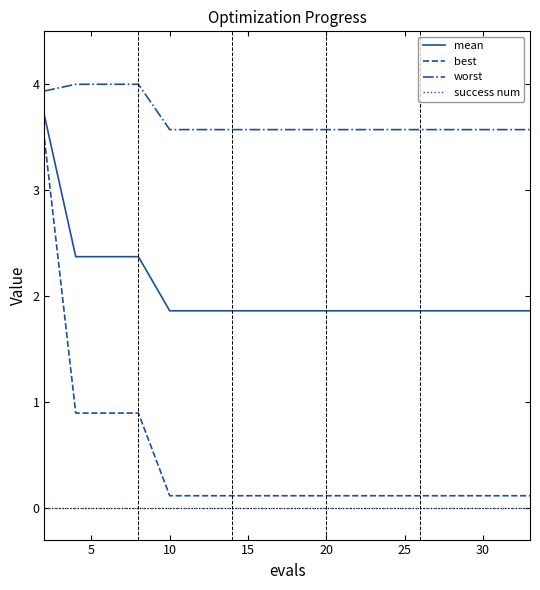

Does the chart display data point markers on the line(s)?

No